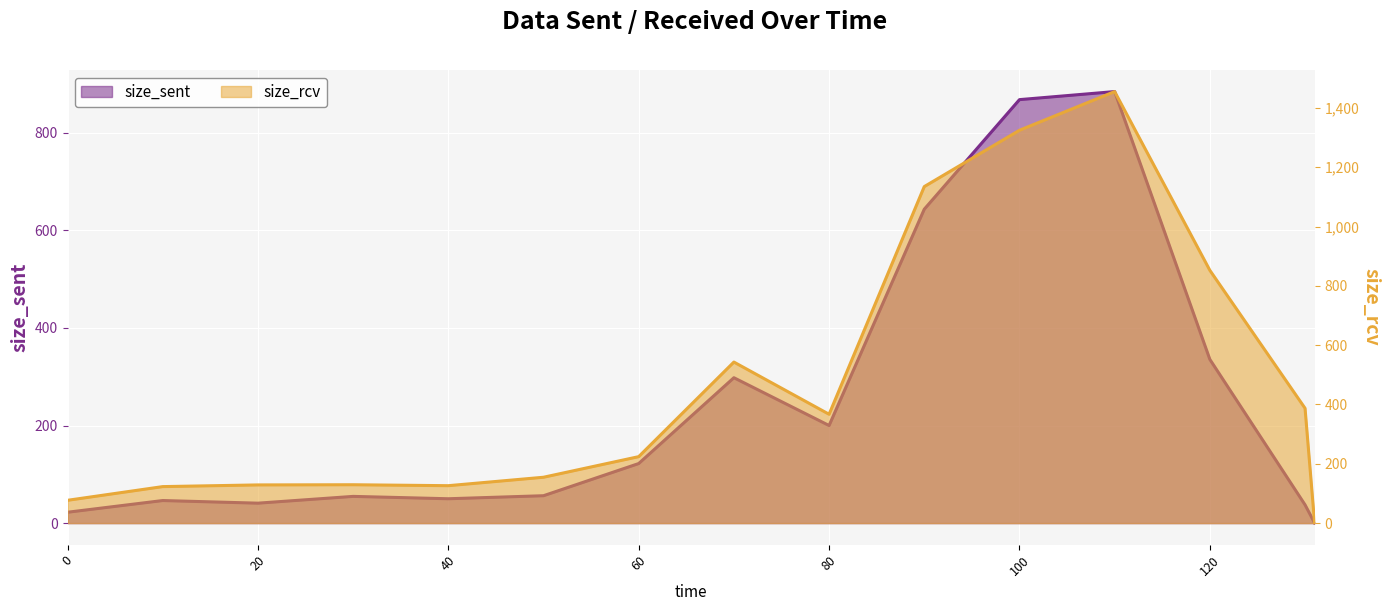

At how many categories does at least one series exceed 869?

3